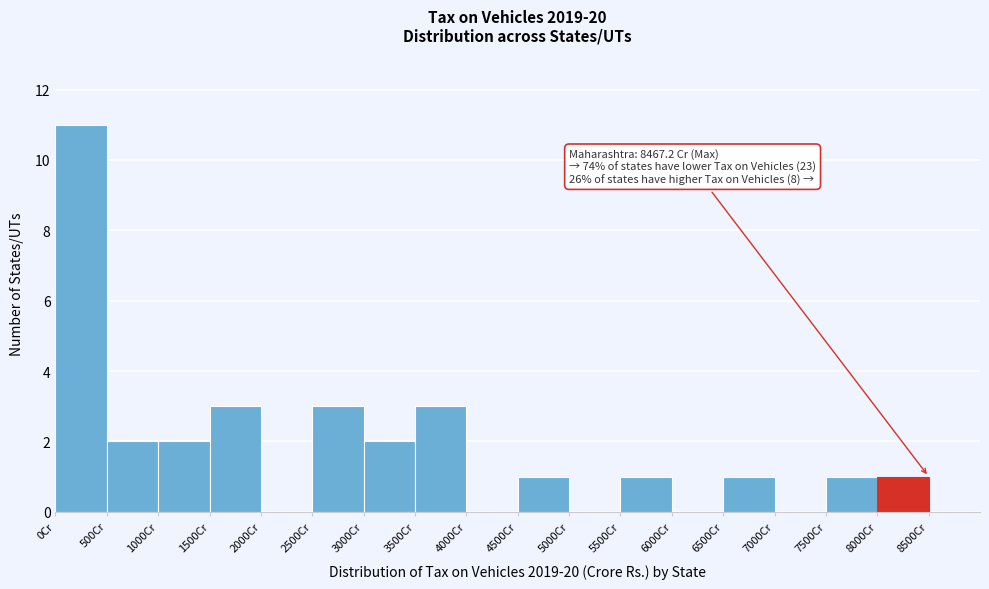

Over which range of the x-axis is the bar tallest?

0 to 500